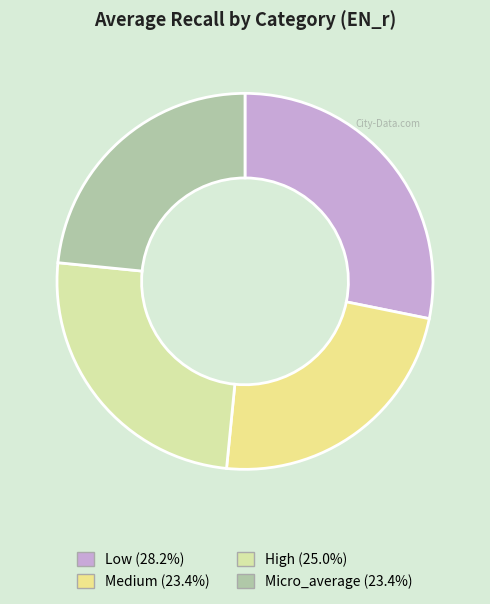

How many slices are in this pie chart?

4